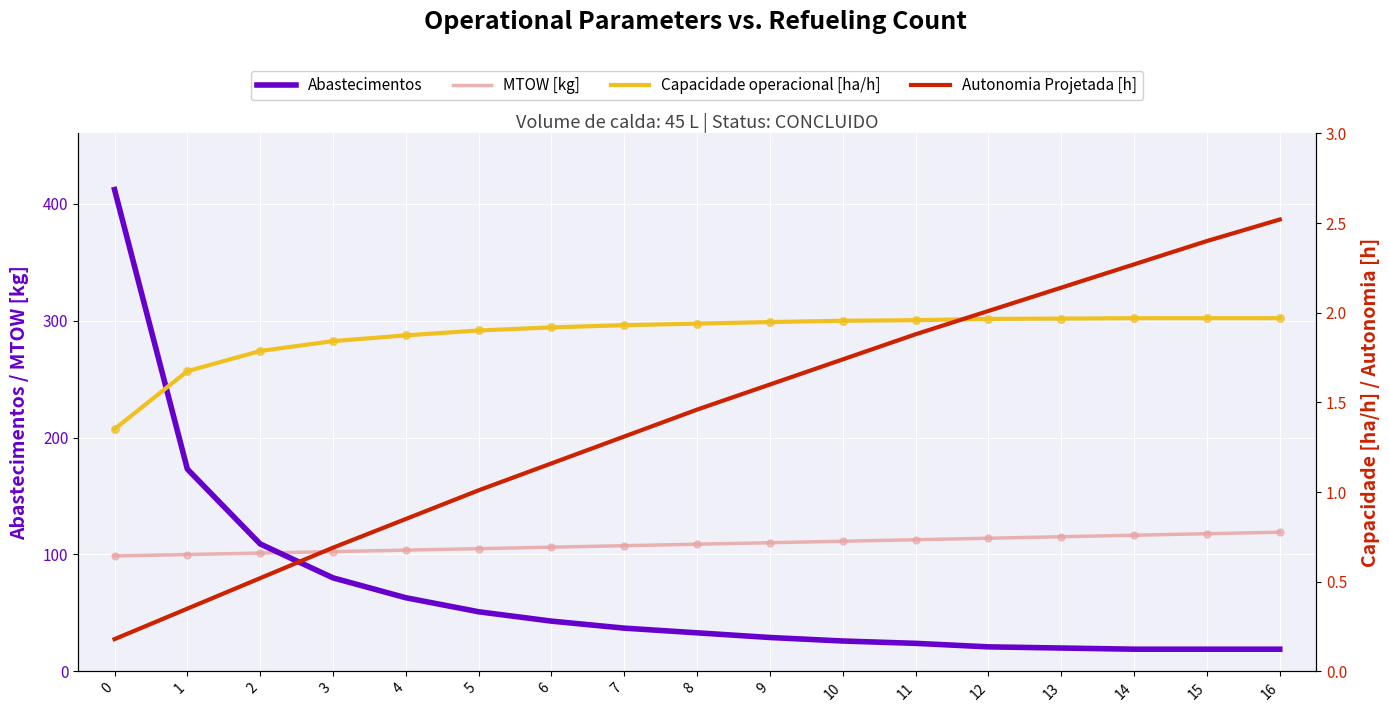

What is the total value across all series at 10?

141.0